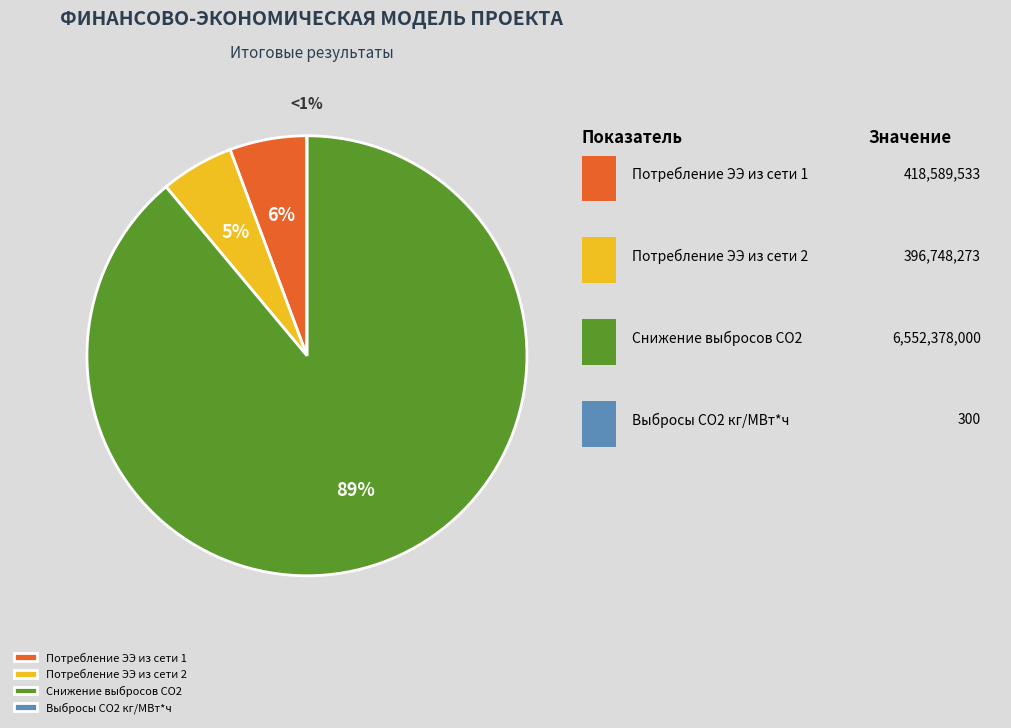

Rank the categories by value from highest to lowest.

Снижение уровня выбросов СO2 кг / год, Итоговое потребление ЭЭ из сети (кВт*ч) 1, Итоговое потребление ЭЭ из сети (кВт*ч) 2, Объем выбросов CO2 кг. / МВт*ч